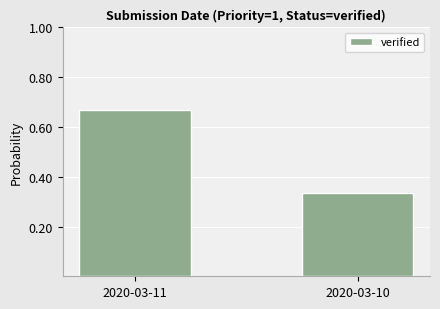

What is the change in value from 2020-03-11 to 2020-03-10?

-0.3